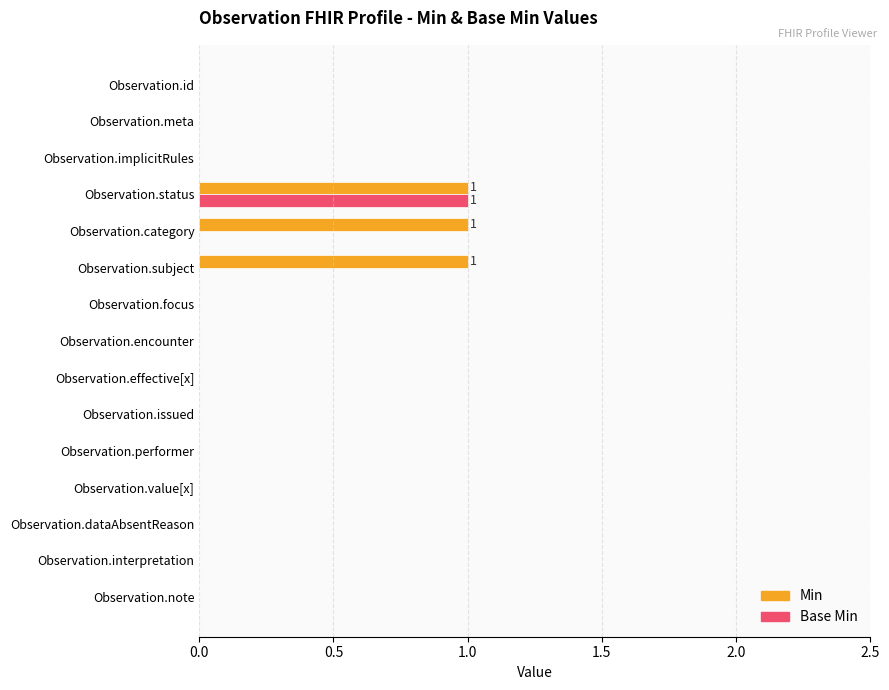

Is it true that Base Min equals 1 at Observation.subject?

False